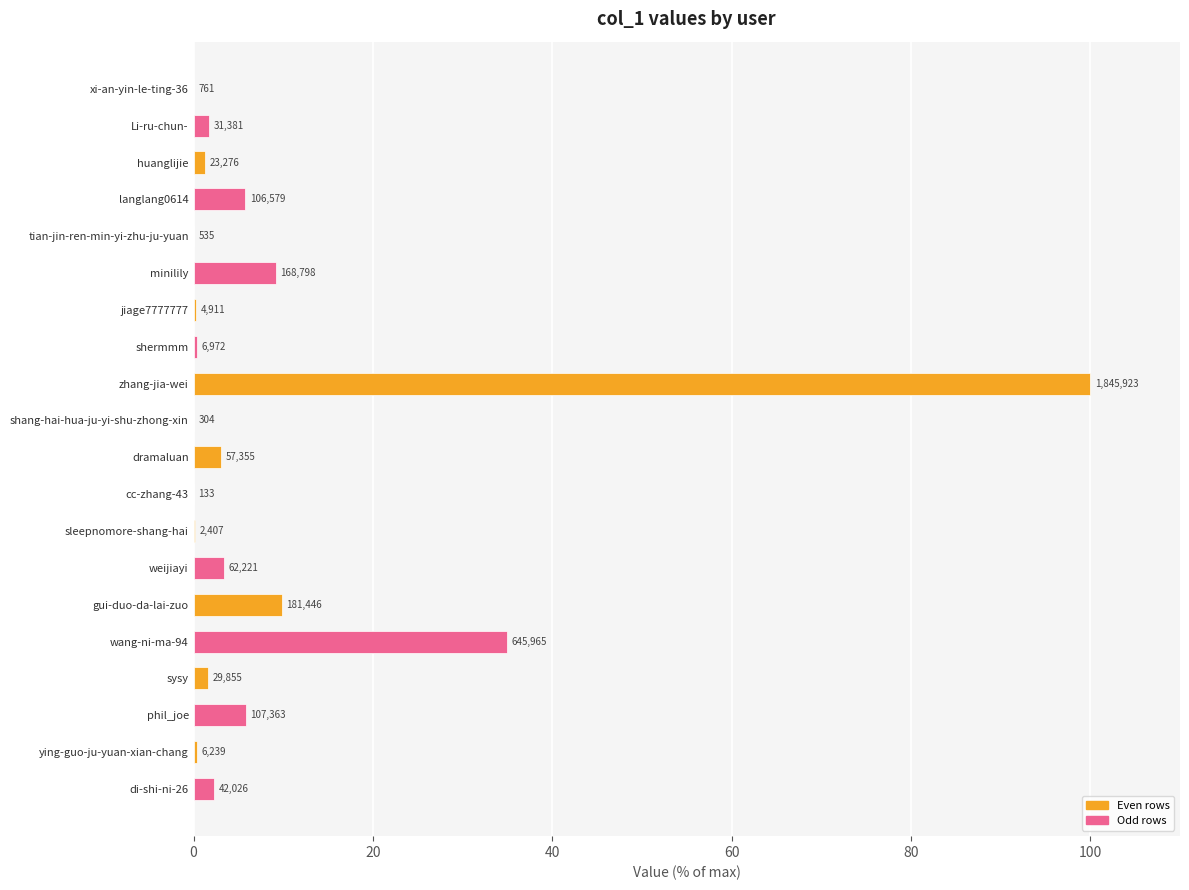

Where is the data nearest to the value 50?

wang-ni-ma-94